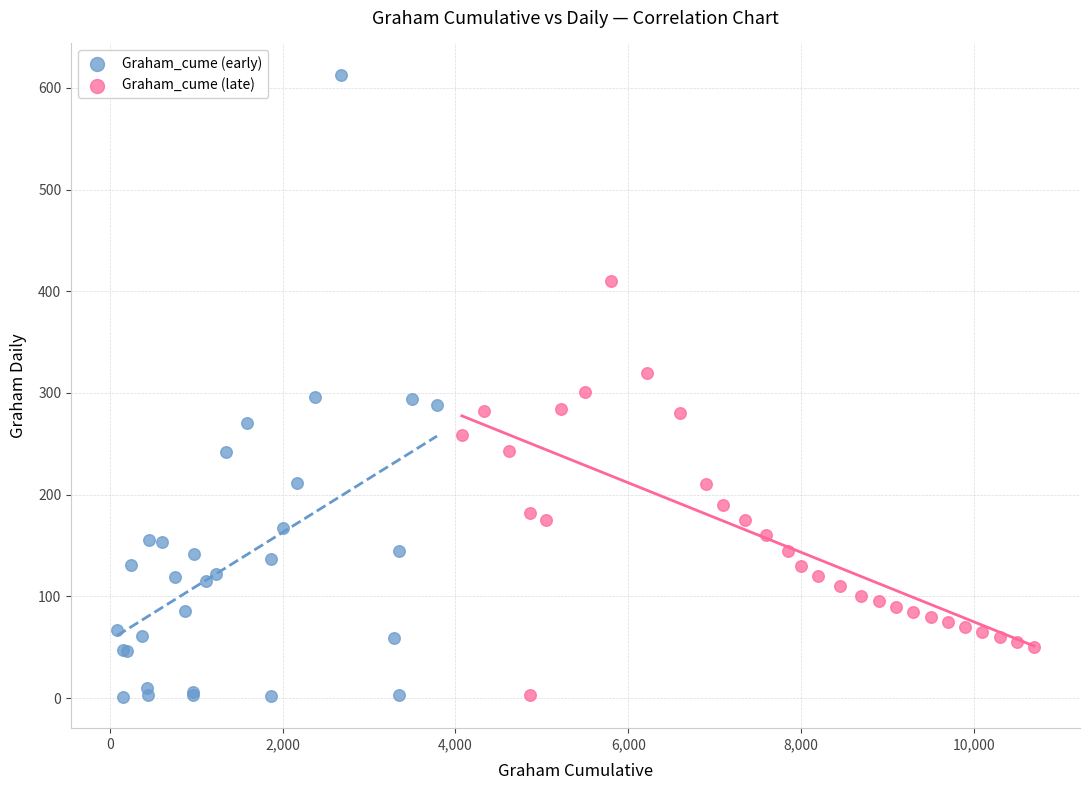

What are all the series names shown in the legend?

Graham_cume (early), Graham_cume (late)